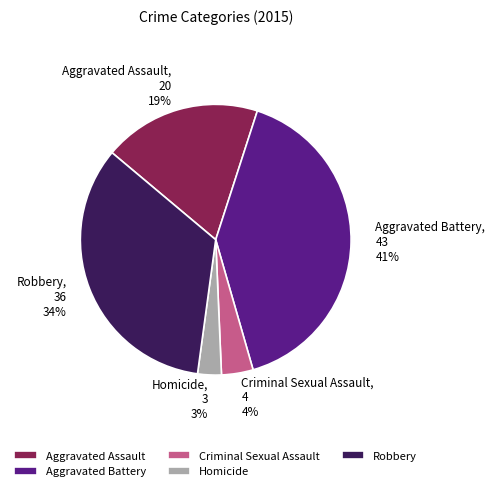

To the nearest percent, what is the average slice percentage?

20%